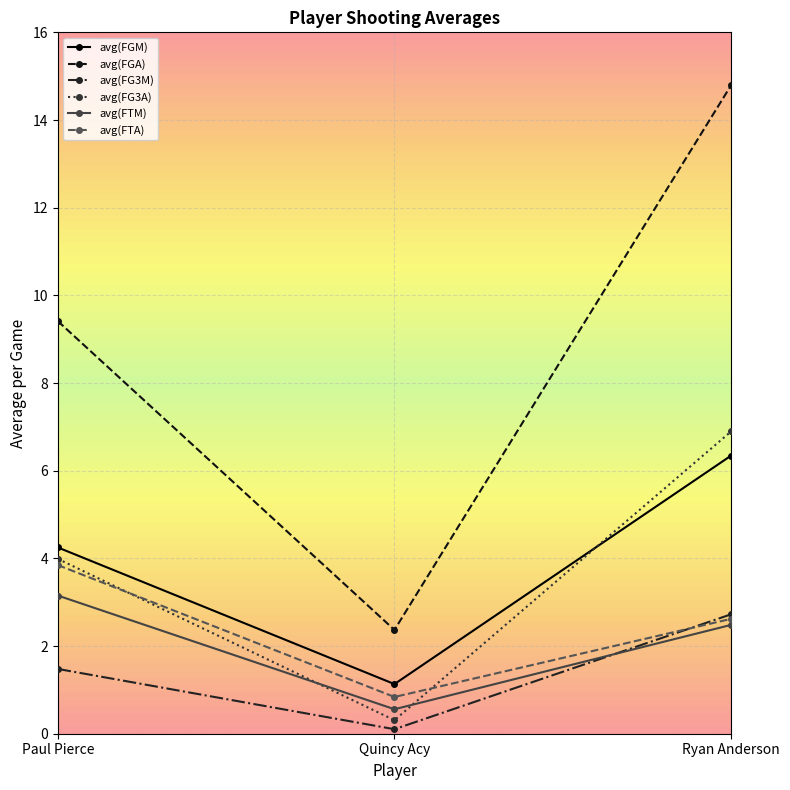

Which series changed the most between Paul Pierce and Ryan Anderson?

avg(FGA)